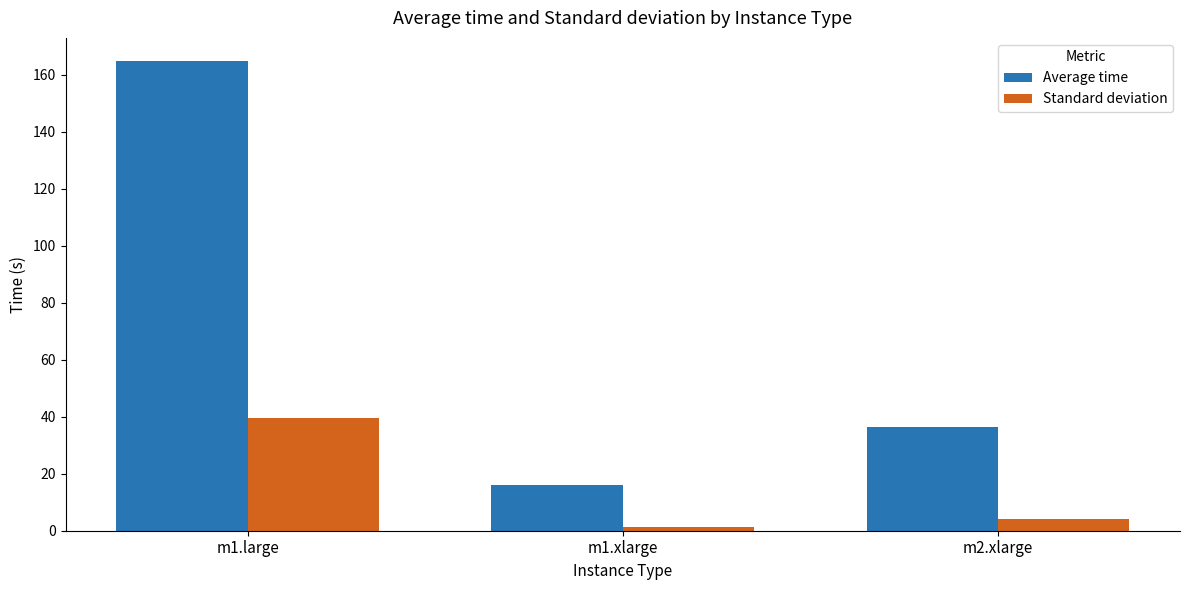

Which series changed the most between m1.large and m2.xlarge?

Average time